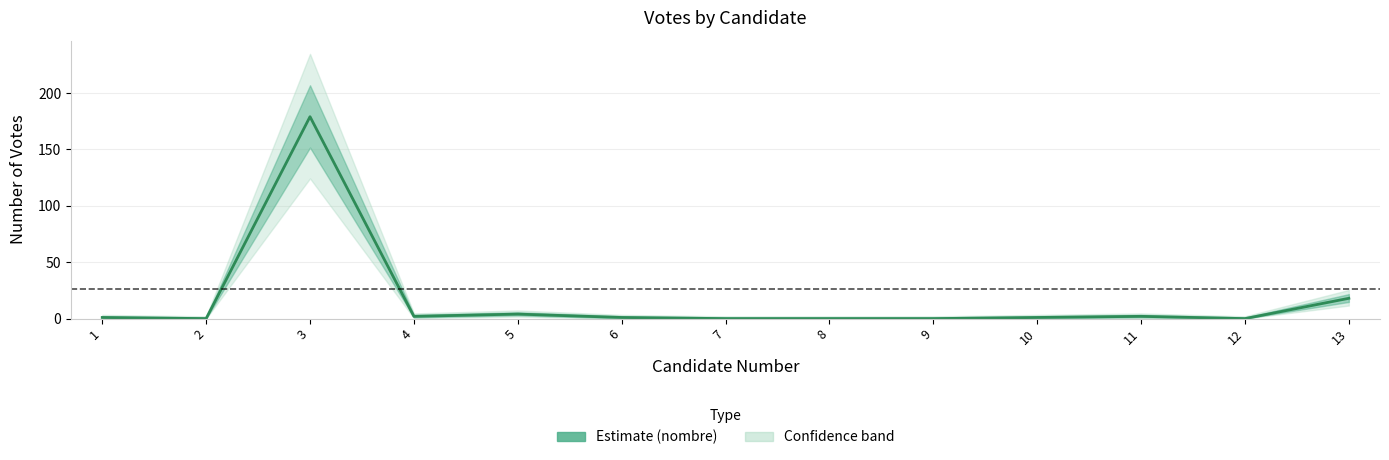

Reading left to right, transcribe all the data shown in this chart.

1	0	179	2	4	1	0	0	0	1	2	0	18